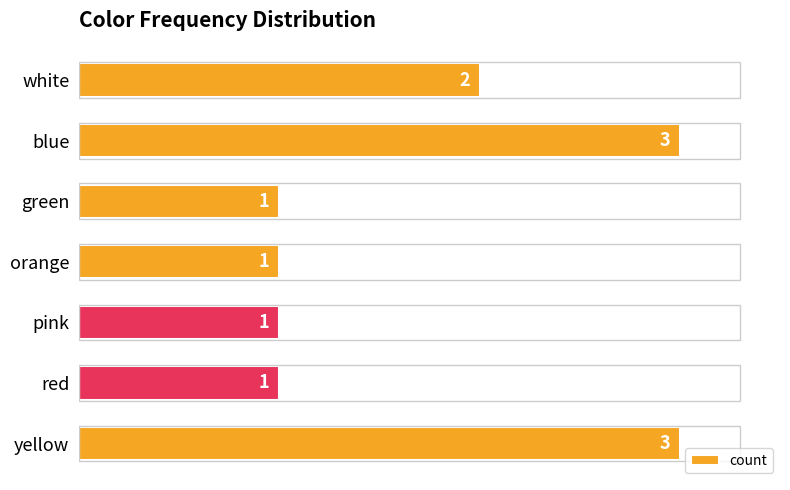

True or false: the data shows 2 at red.

False